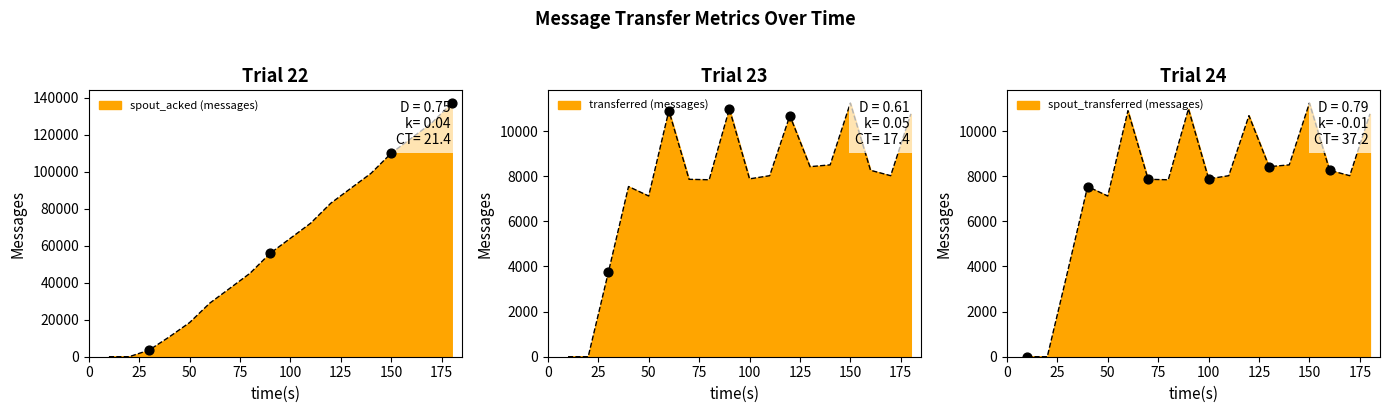

Which series has the widest spread of Y values?

spout_acked (messages)